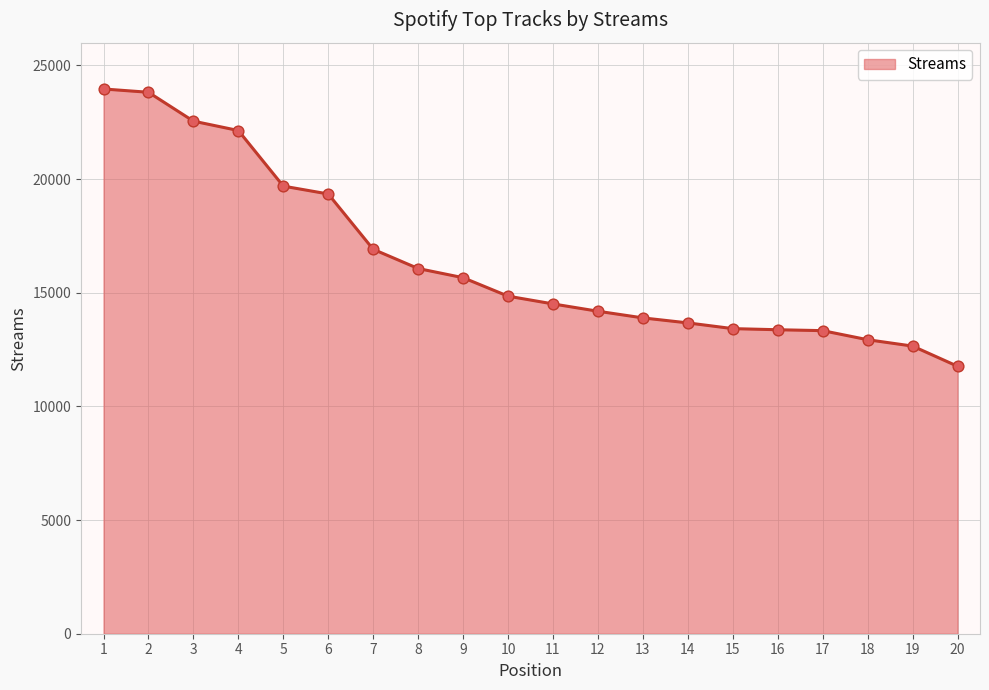

What is the change in value from 7 to 15?

-3490